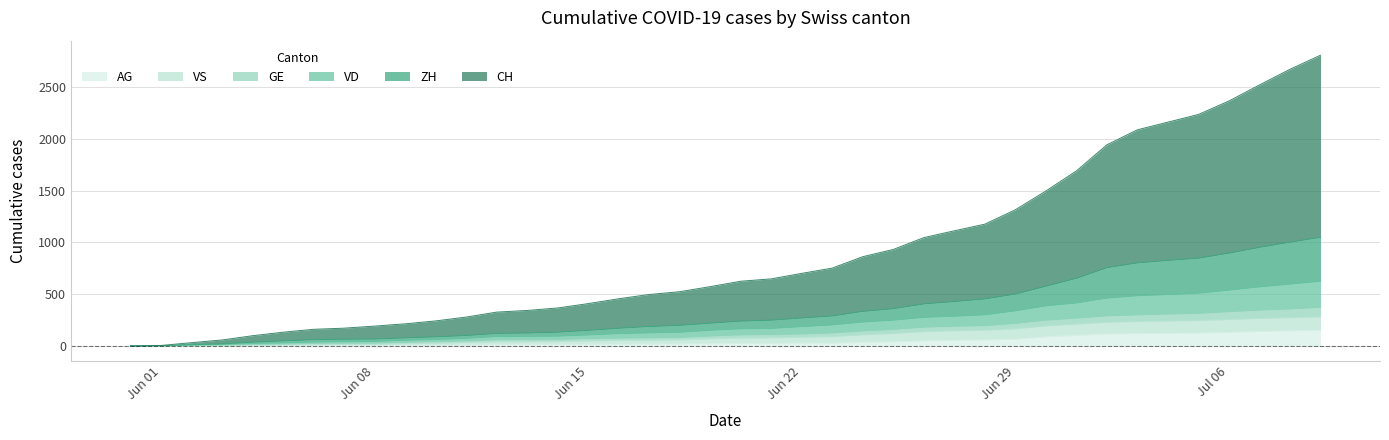

What is the maximum value for AG?

153